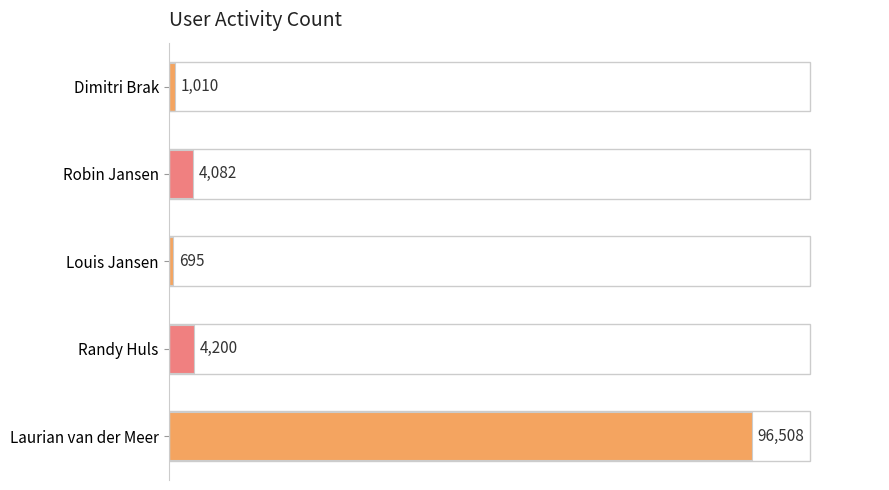

Which label corresponds to the smallest value in the chart?

Louis Jansen